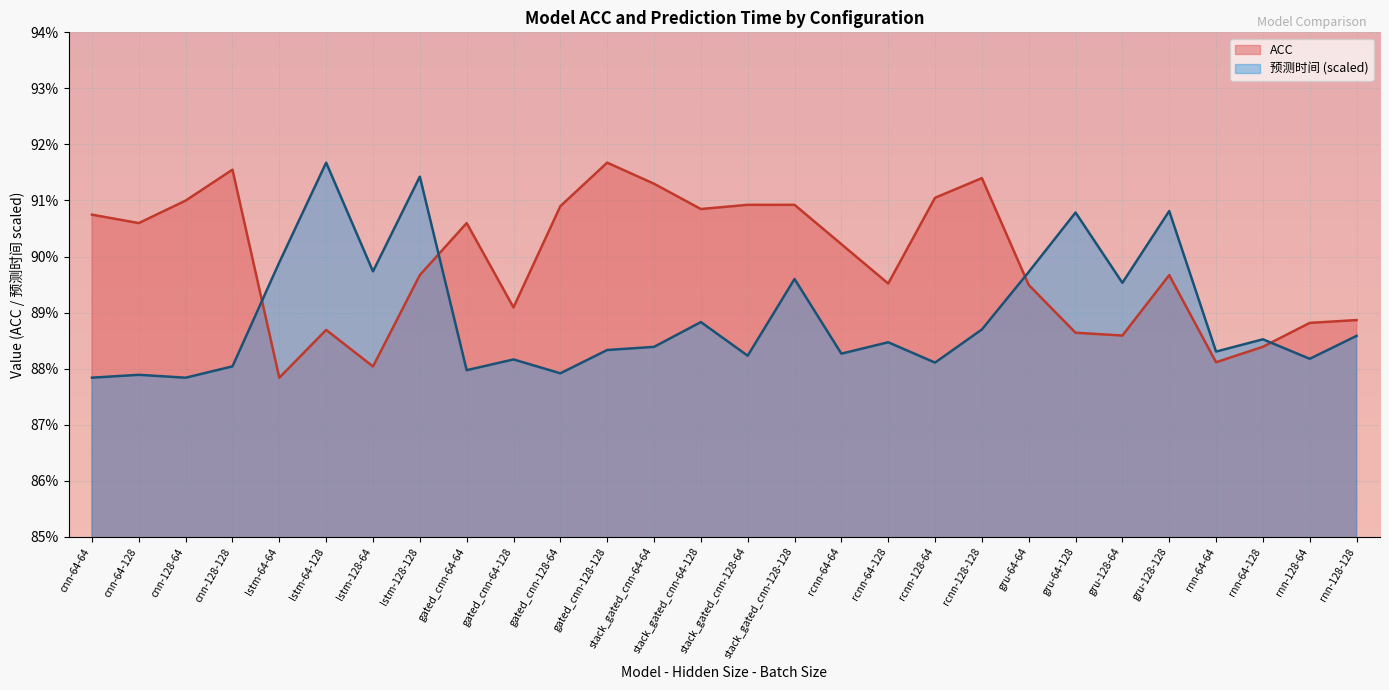

What is the value of the ACC point at the 20th from the left?

0.9